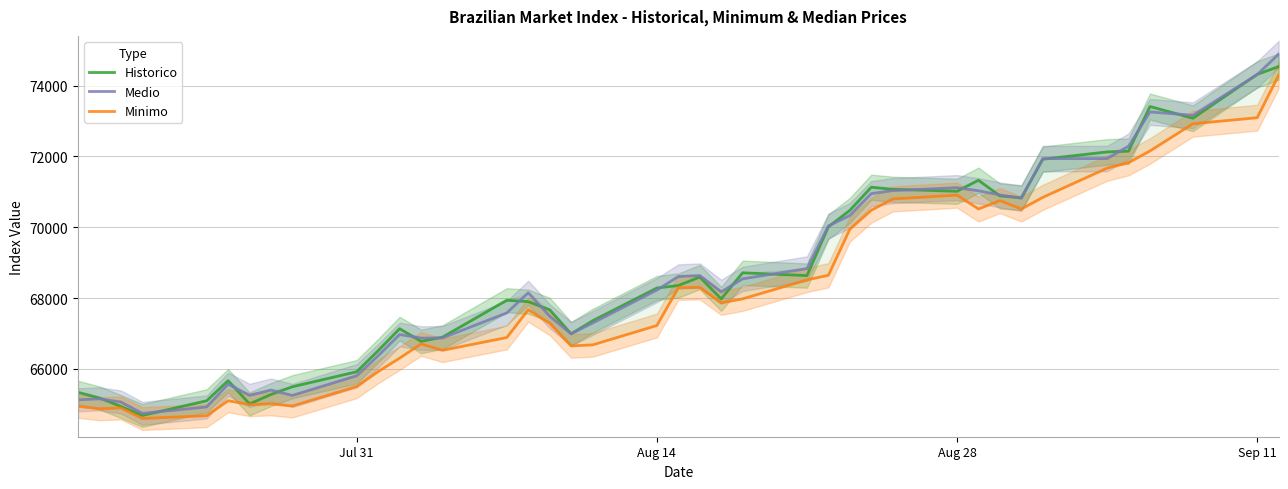

What is the maximum value for Medio?

74892